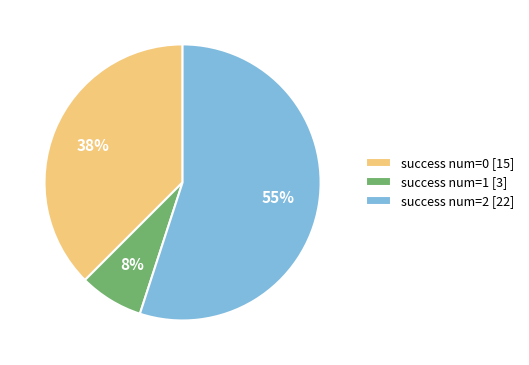

The success num=1 [3] slice represents 17% of the pie. True or false?

False